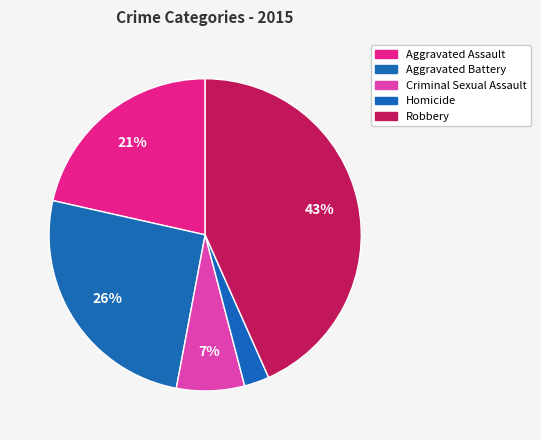

To the nearest percent, what portion does Homicide represent?

3%